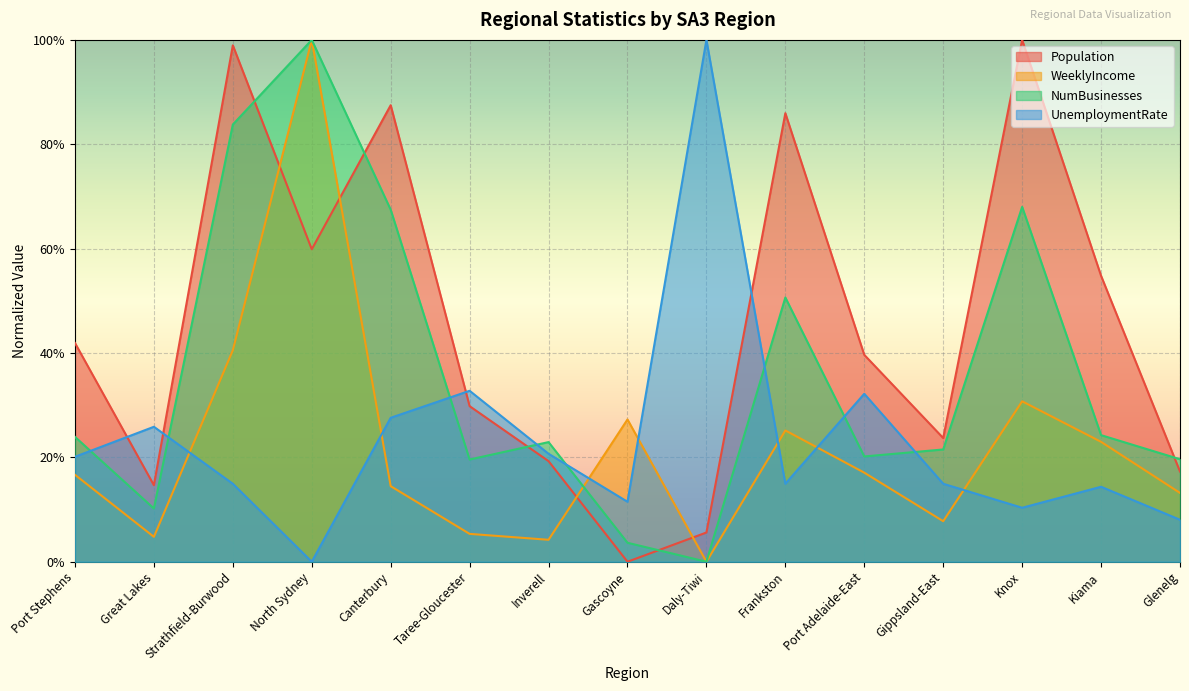

At which category does WeeklyIncome reach its first local peak?

North Sydney